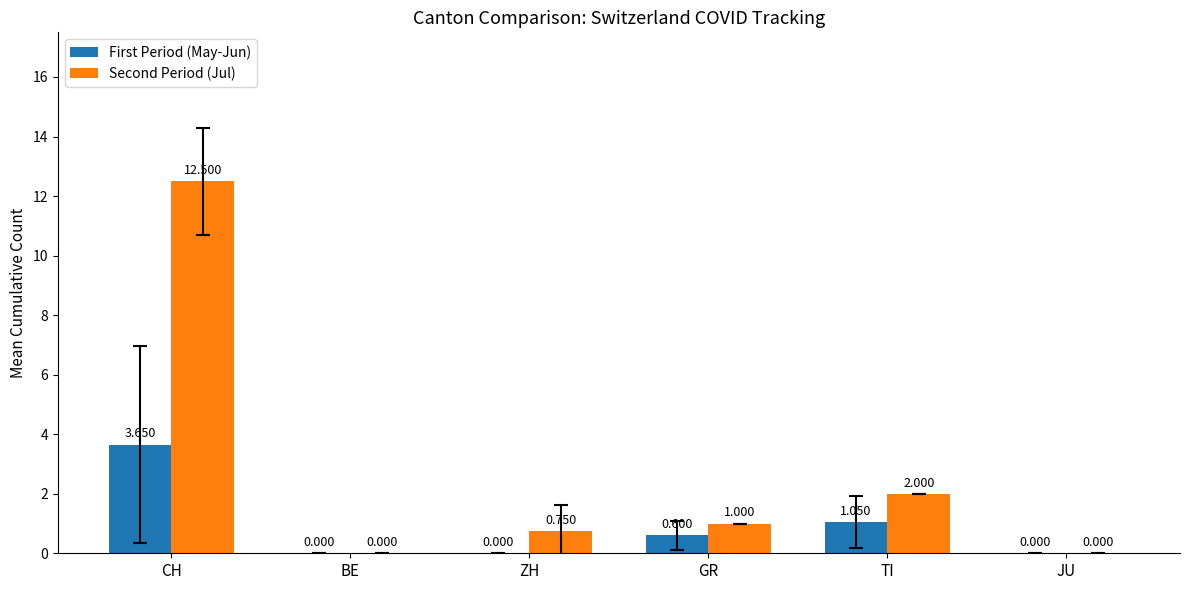

Is the value of Second Period (Jul) at TI greater than the value of First Period (May-Jun) at JU?

Yes